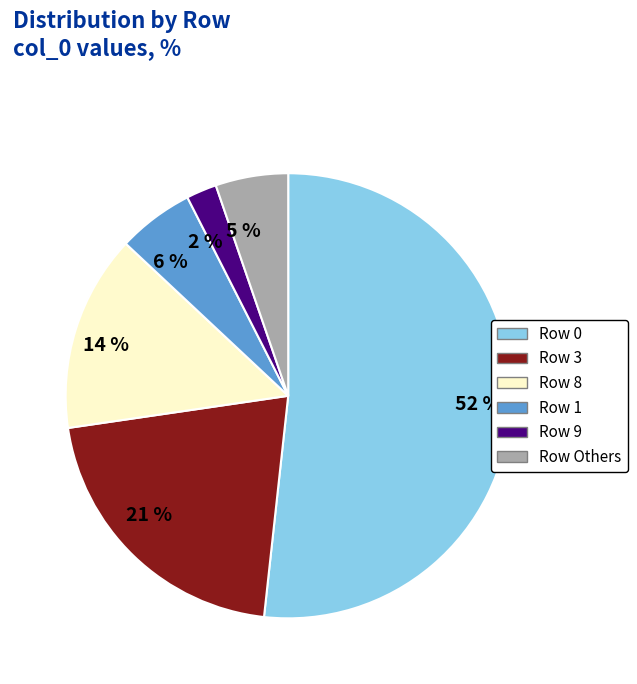

Between 52 % and 6 %, which is larger?

52 %